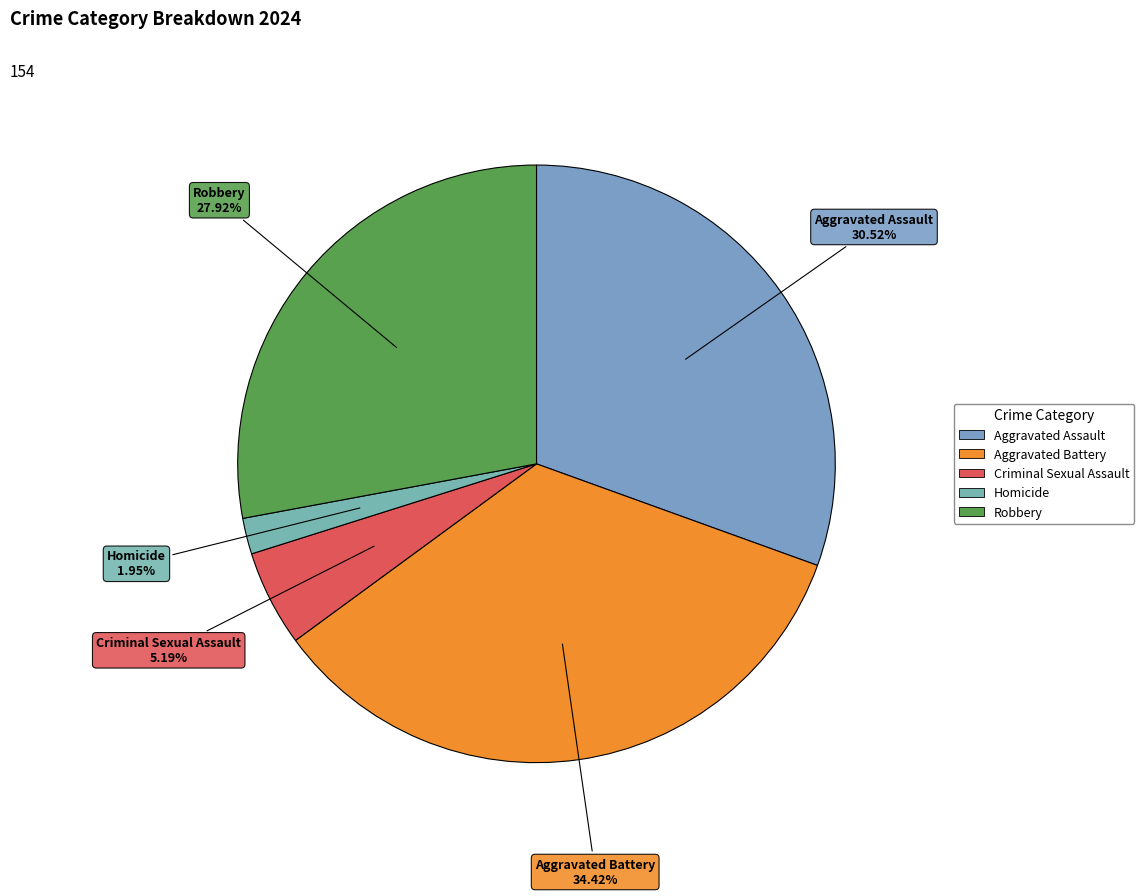

Which slice is the largest?

Aggravated Battery